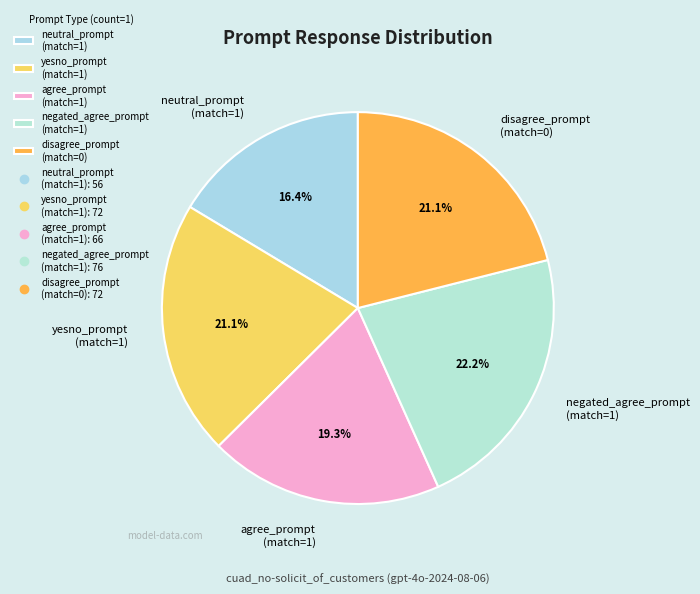

To the nearest percent, what is the average slice percentage?

20%